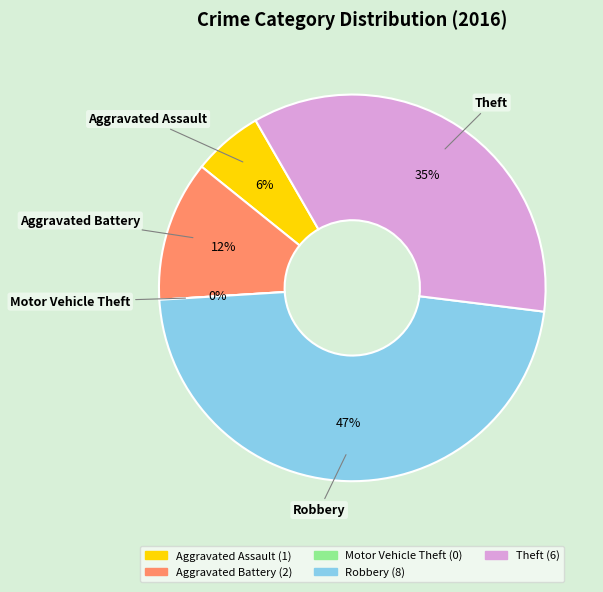

To the nearest percent, what is the difference between the Robbery and Motor Vehicle Theft slice percentages?

47%